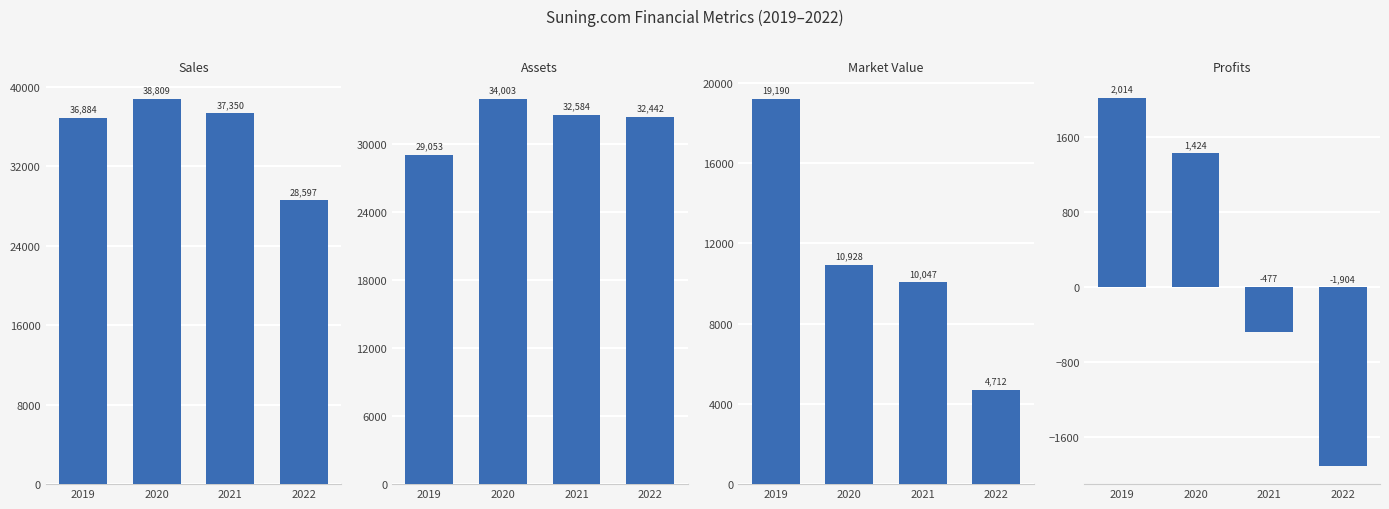

Which series has the largest total across all categories?

Sales